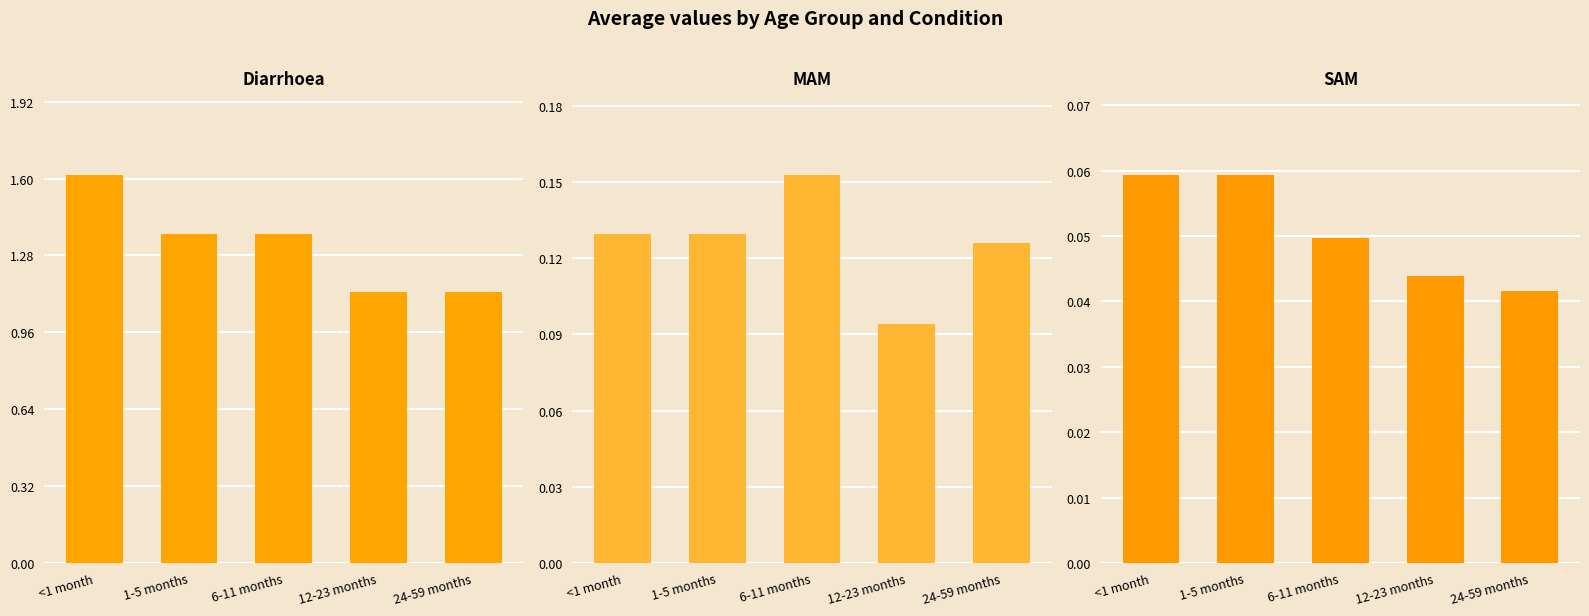

List the series in order of their peak value, lowest first.

SAM, MAM, Diarrhoea